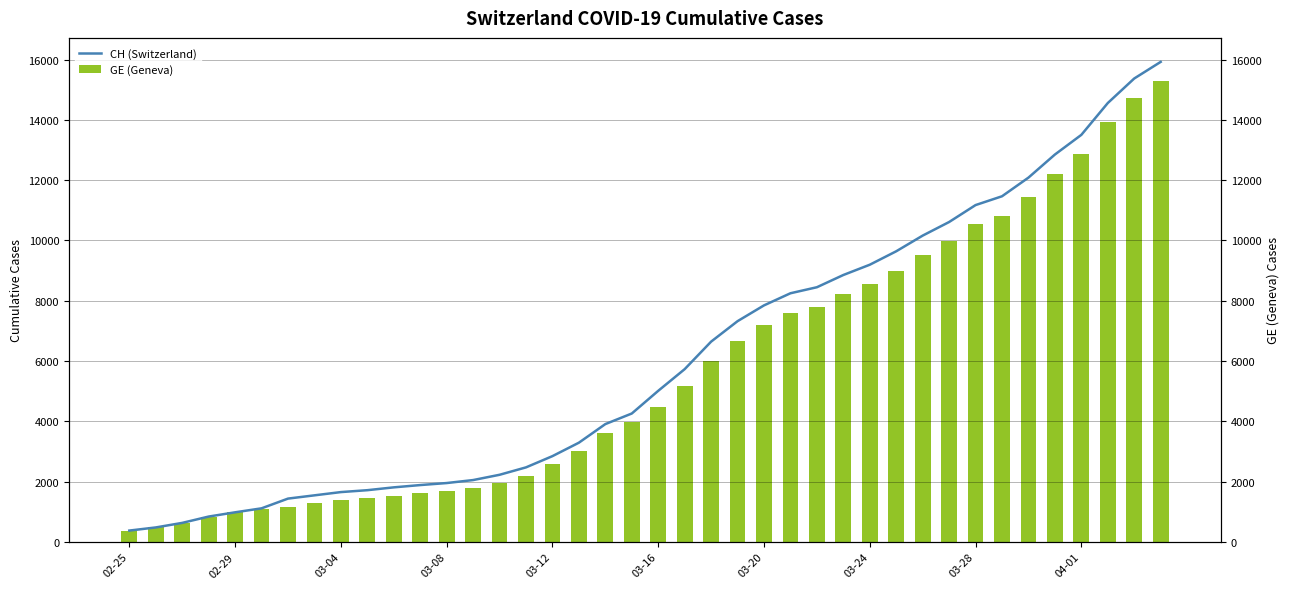

Is it true that GE (Geneva) equals 9597 at 22?

False